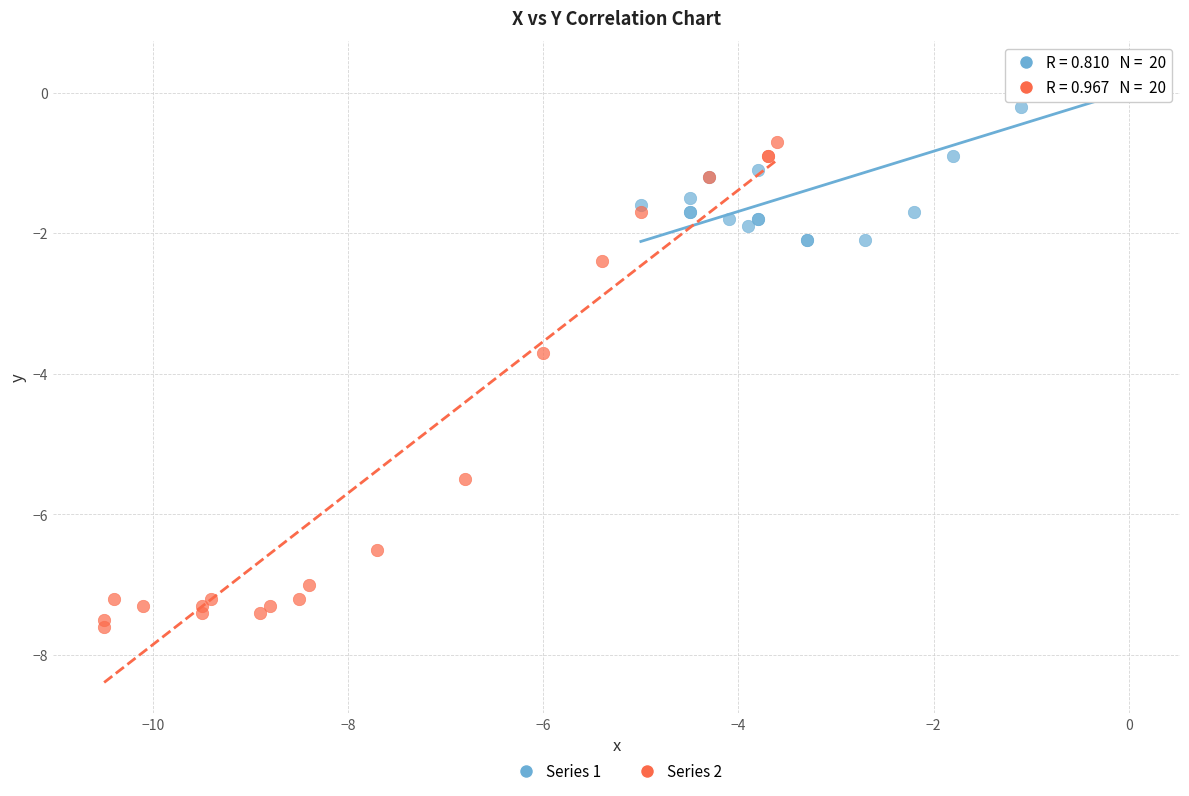

Which series reaches the maximum Y coordinate?

Series 1